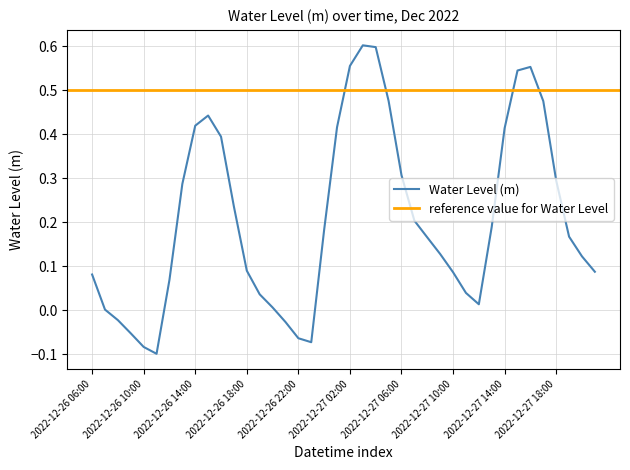

What position from the left is 2022-12-27 11:00?

30